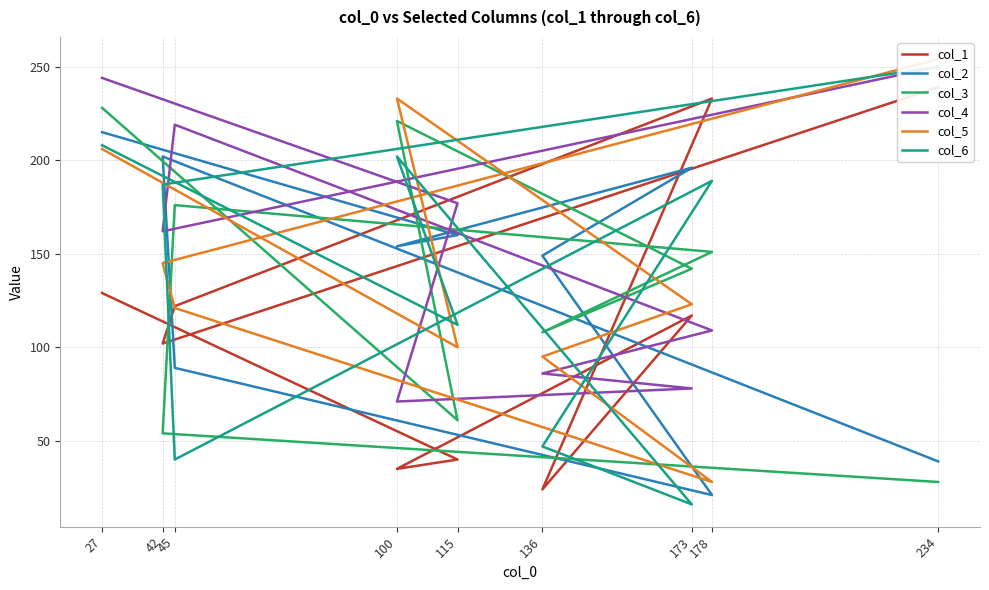

The value of col_6 at 42 is 187. True or false?

True